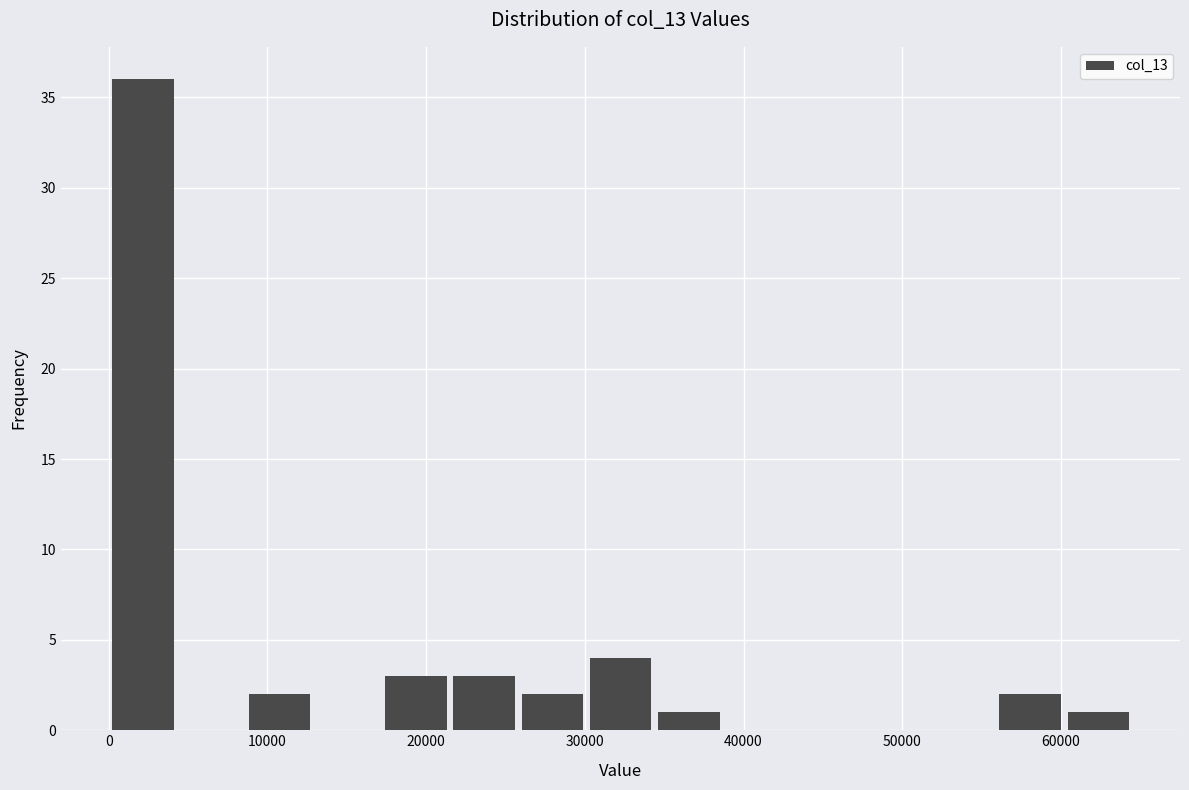

Reading left to right, list every bar in this chart as the range it spans on the x-axis followed by its height. Neither the bar edges nor the heights are printed on the chart, so give them approximately, as read against the axes.

0 to 4000: 36
4000 to 9000: 0
9000 to 13000: 2
13000 to 17000: 0
17000 to 22000: 3
22000 to 26000: 3
26000 to 30000: 2
30000 to 34000: 4
34000 to 39000: 1
39000 to 43000: 0
43000 to 47000: 0
47000 to 52000: 0
52000 to 56000: 0
56000 to 60000: 2
60000 to 65000: 1